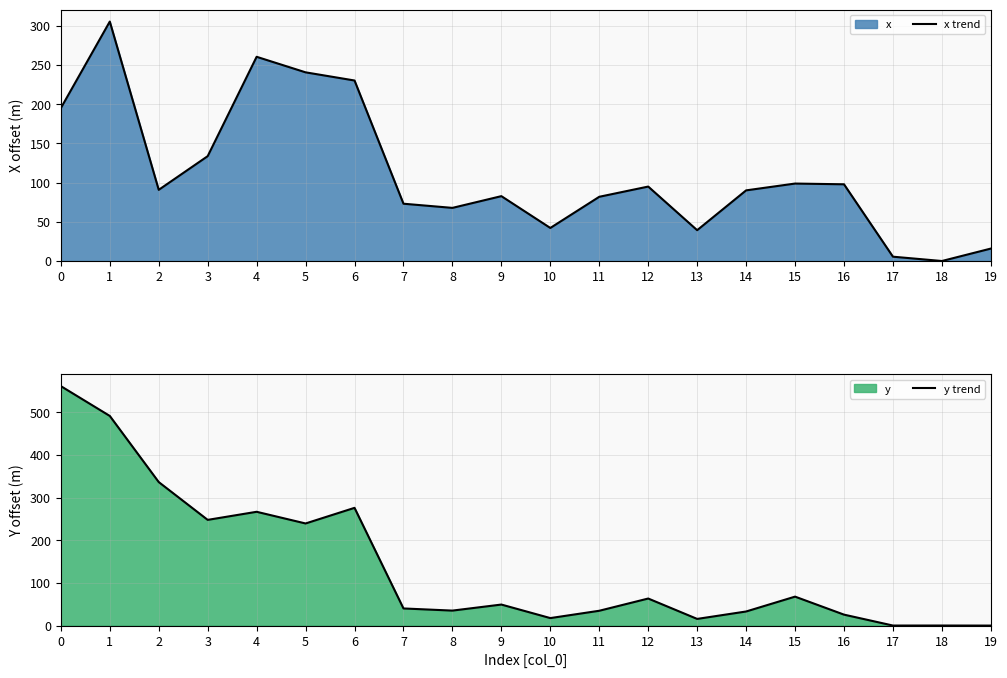

The x trend series shows 5.5 at 17. True or false?

True